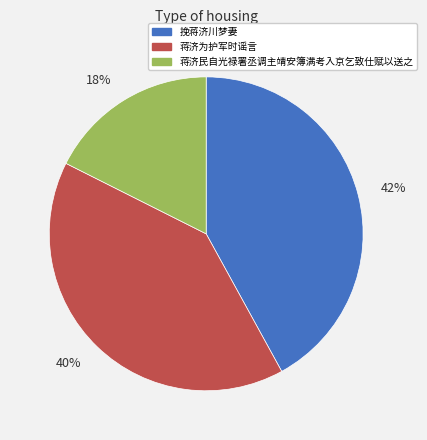

Which category has the smallest portion of the pie?

18%